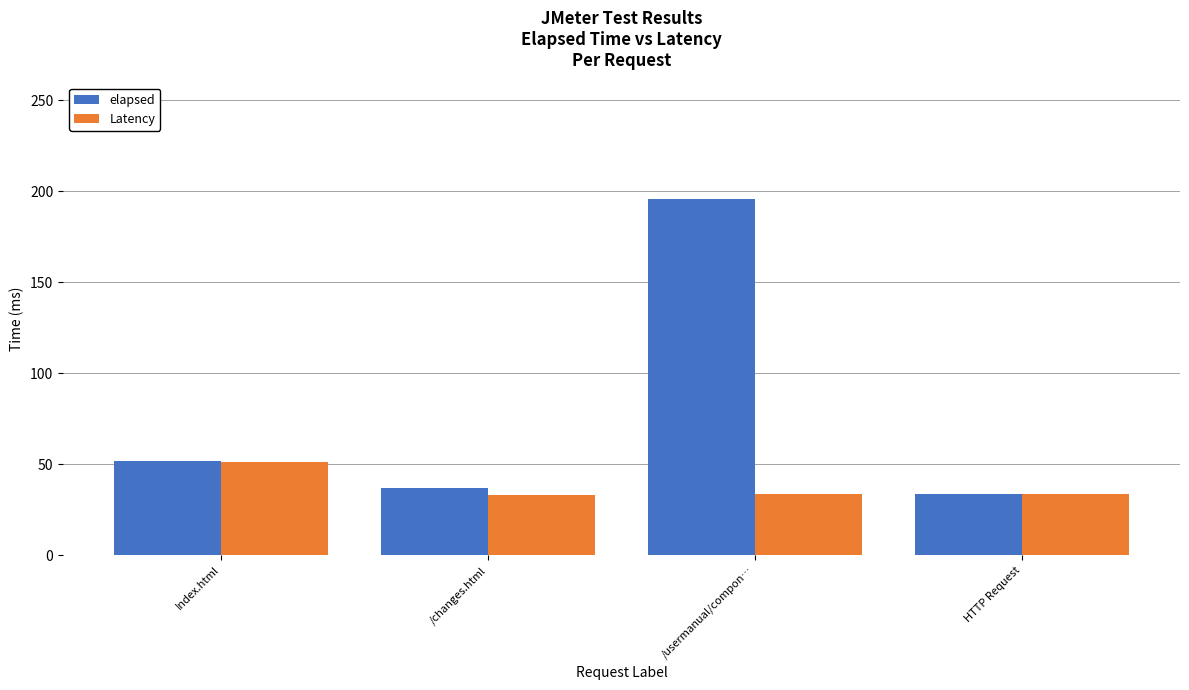

Are the bars grouped side by side (vs. stacked)?

Yes